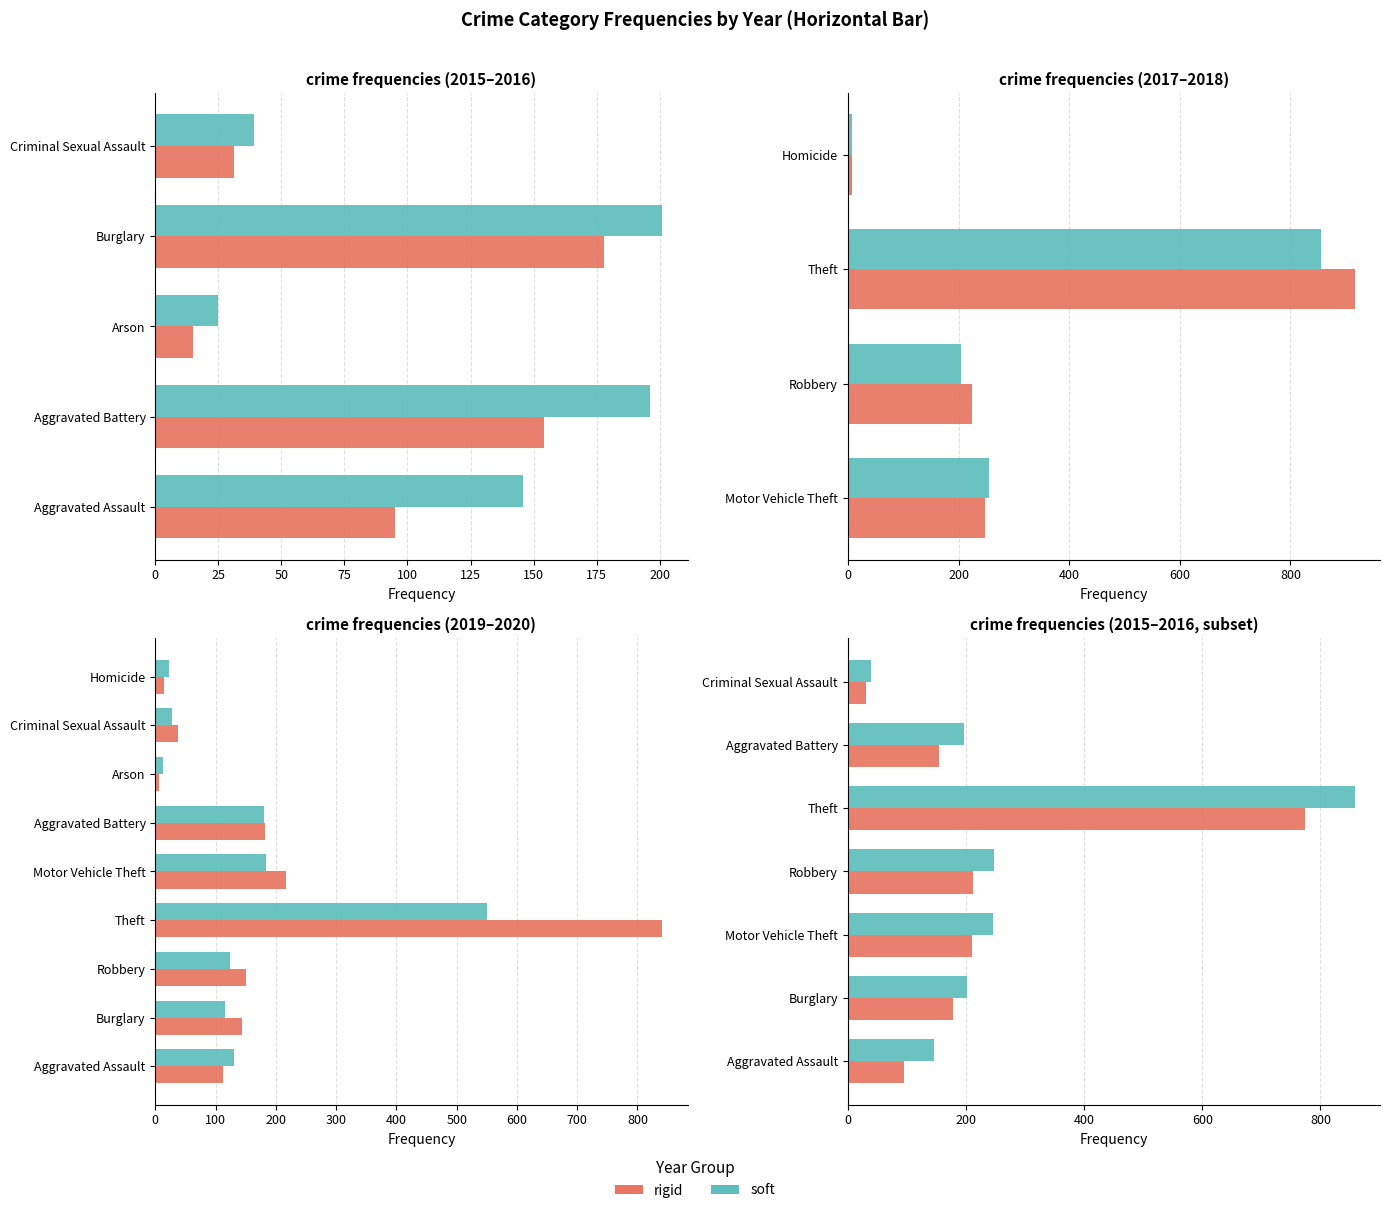

Are the bars horizontal?

Yes